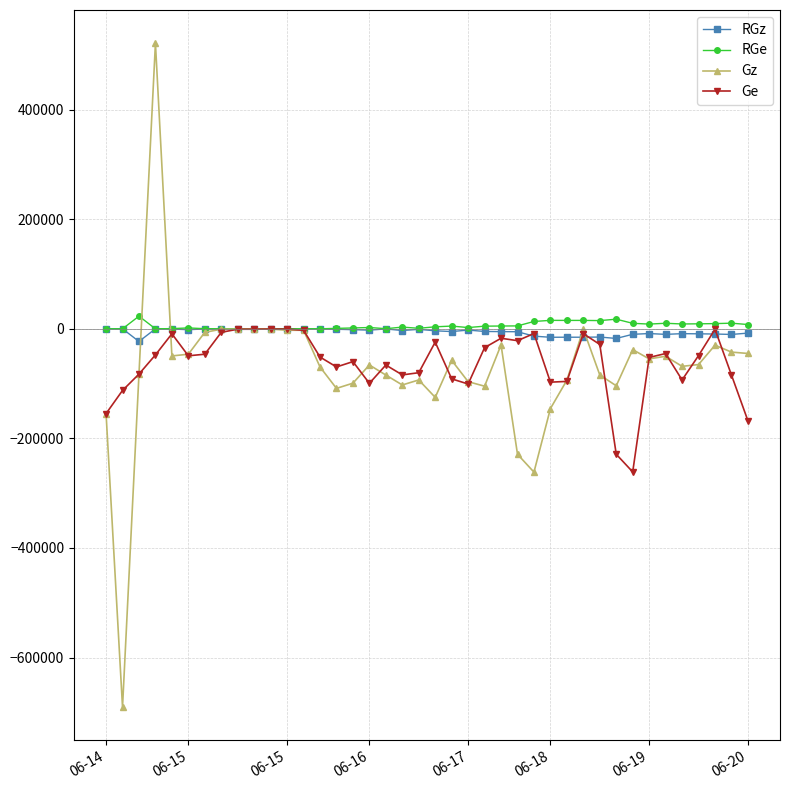

What is the maximum value for Ge?

-500